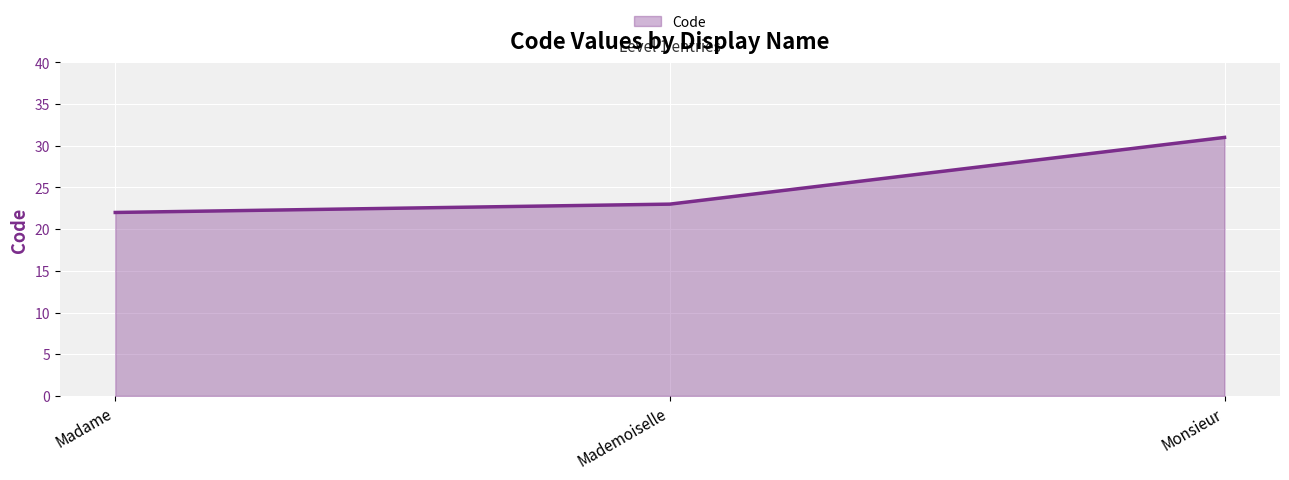

True or false: the data shows 31 at Monsieur.

True